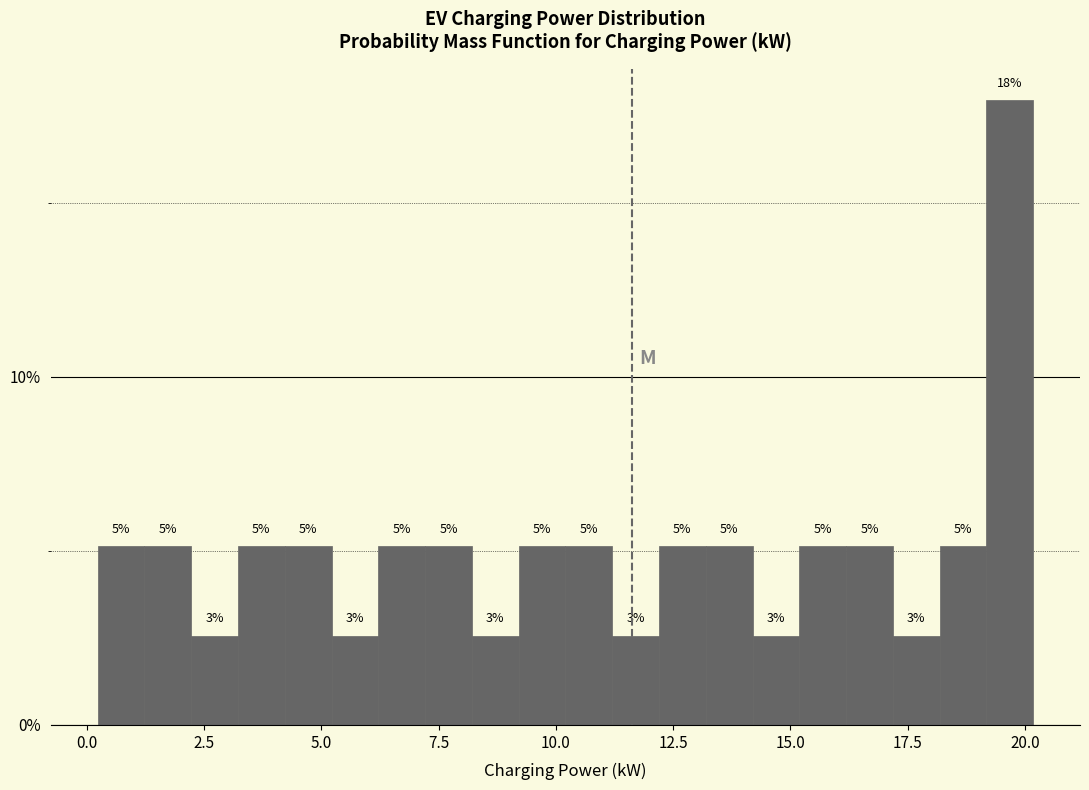

Around what value on the x-axis is the tallest bar? Give the approximate position of its centre, as read against the axis.

19.5